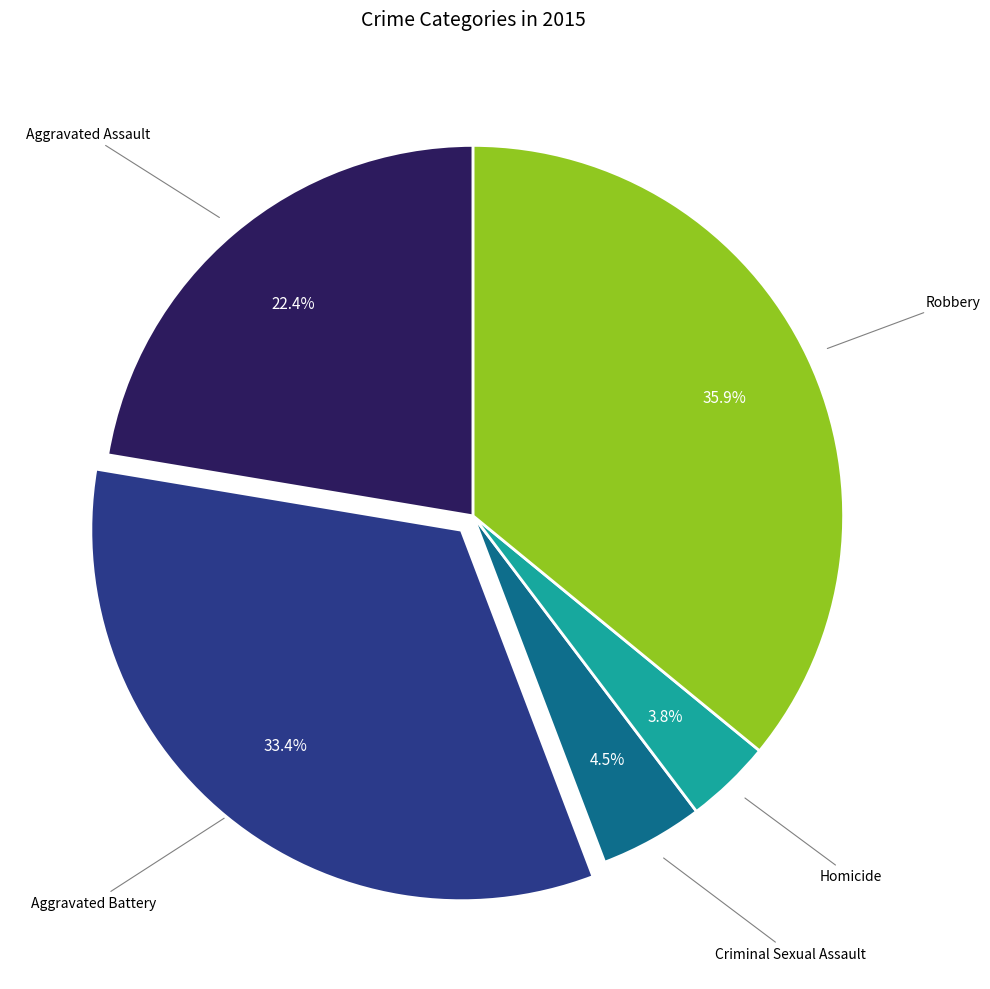

Does any single category account for the majority?

No